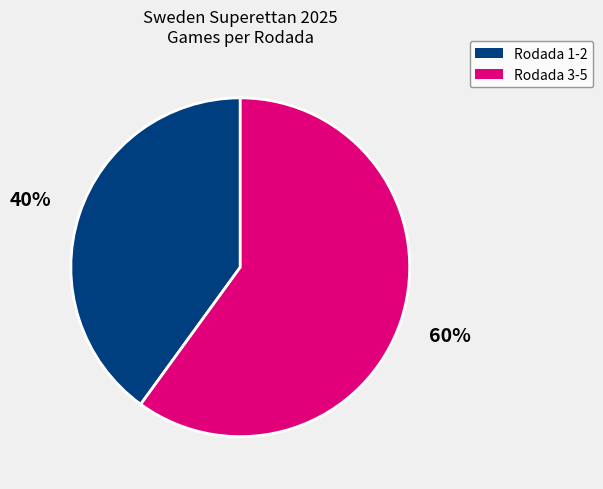

To the nearest percent, what is the average slice percentage?

50%